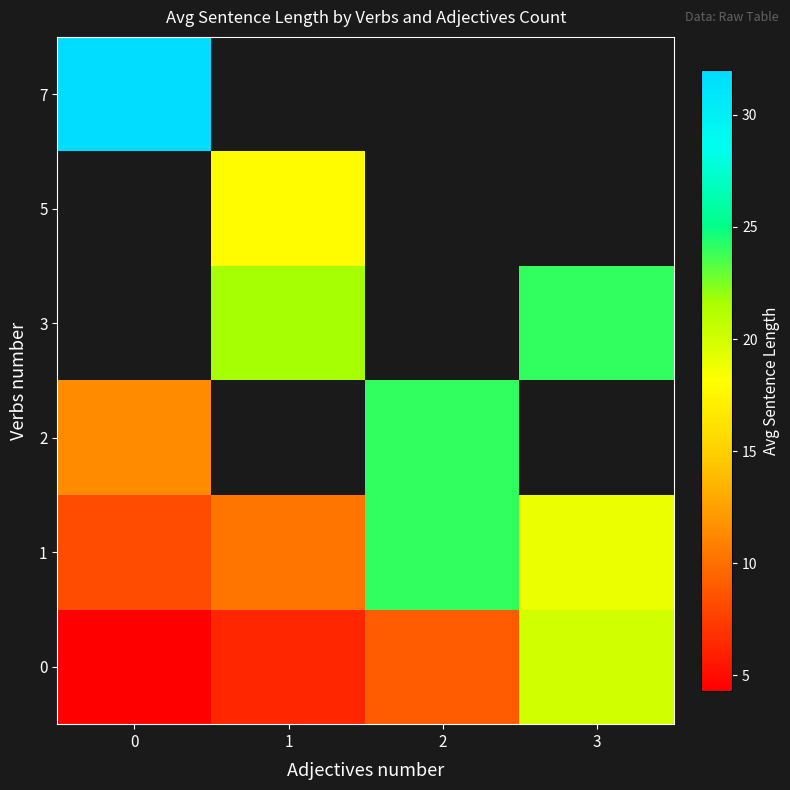

At how many categories does at least one series exceed 29?

1